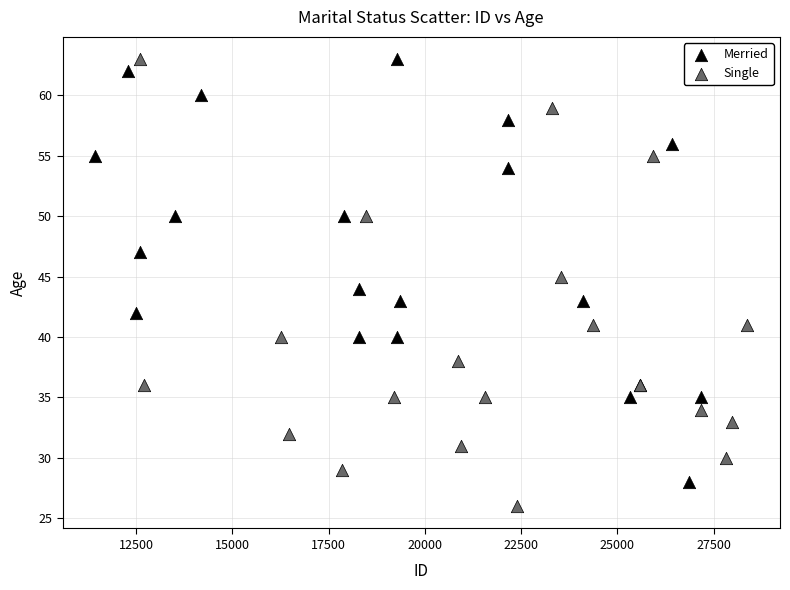

Which series contains the lowest Y value?

Single